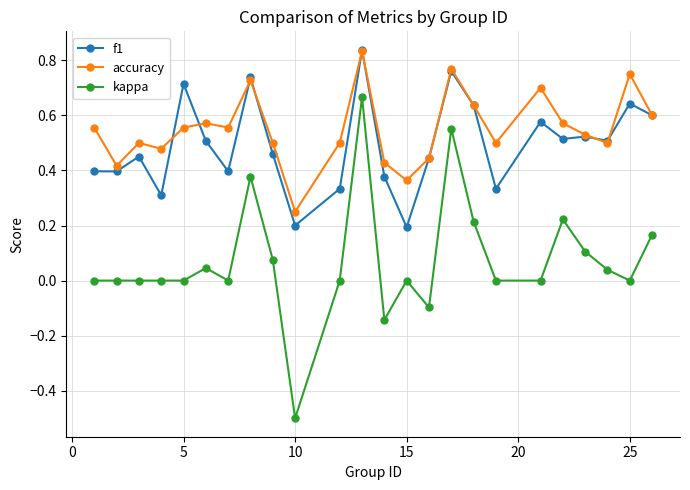

How many categories are shown in the chart?

24